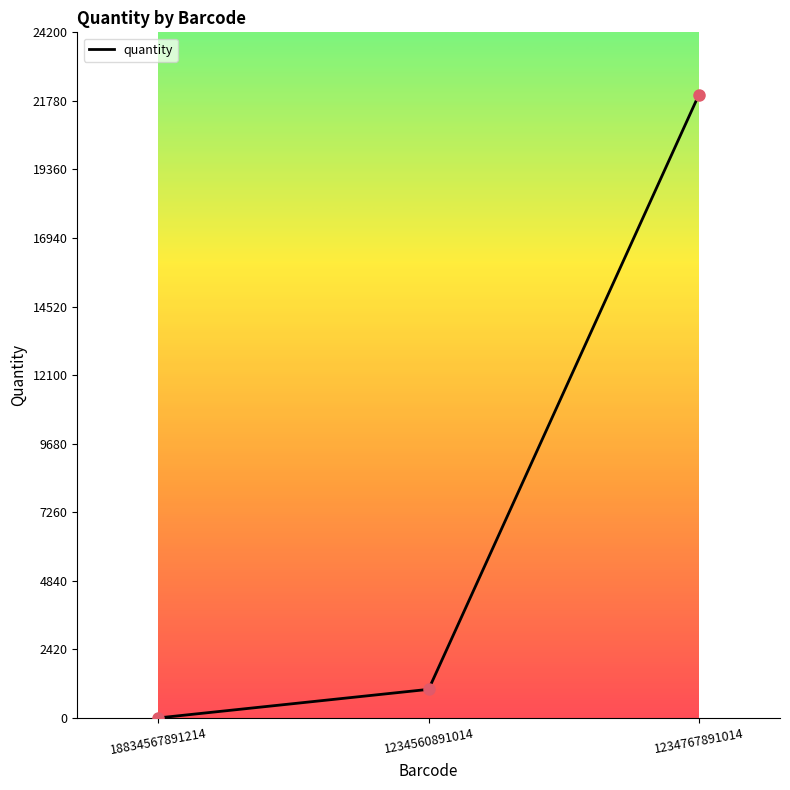

Between 1234560891014 and 1234767891014, which is larger?

1234767891014